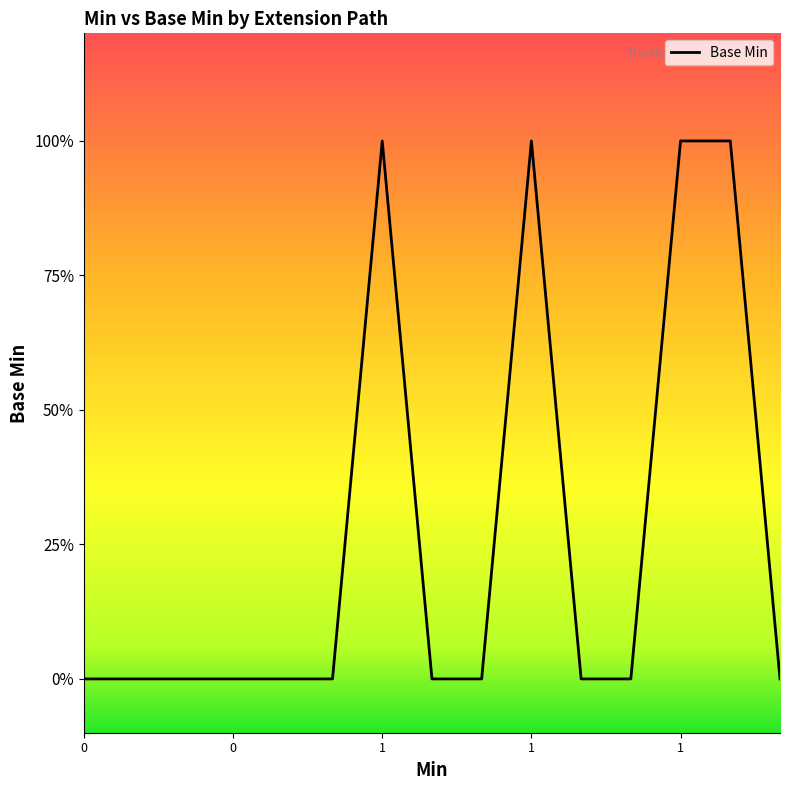

True or false: the data shows 1 at 1.

True